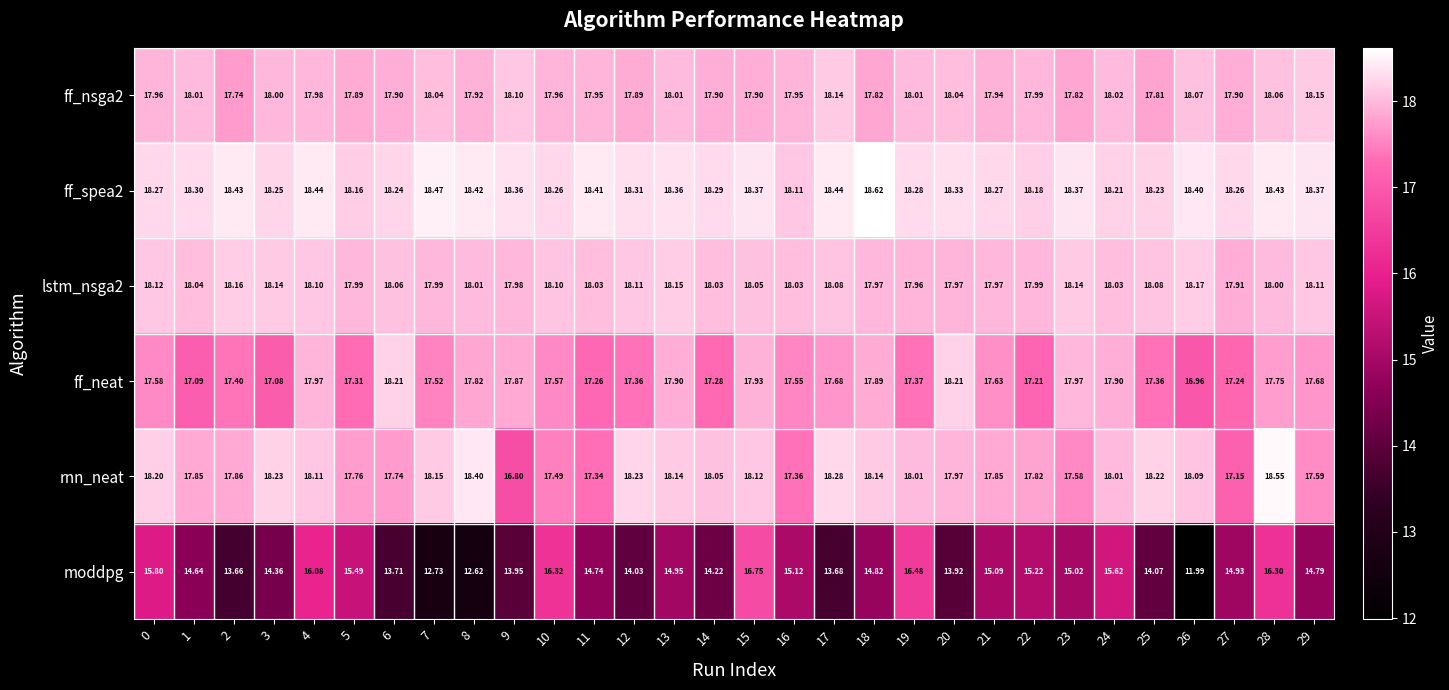

What is the difference between the highest and lowest values at 9?

4.4